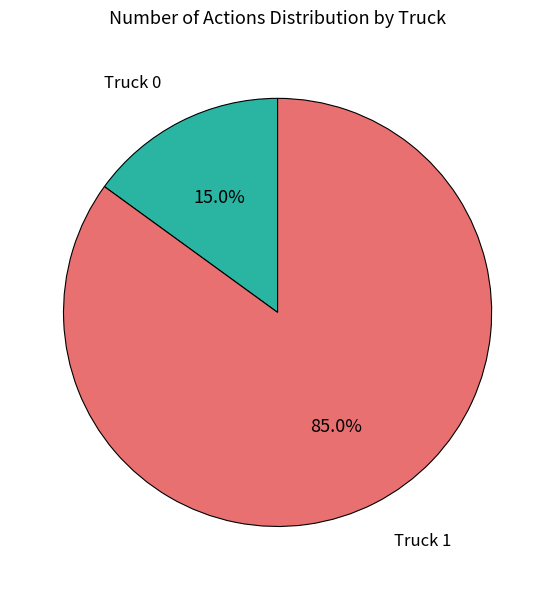

Does any single category account for the majority?

Yes